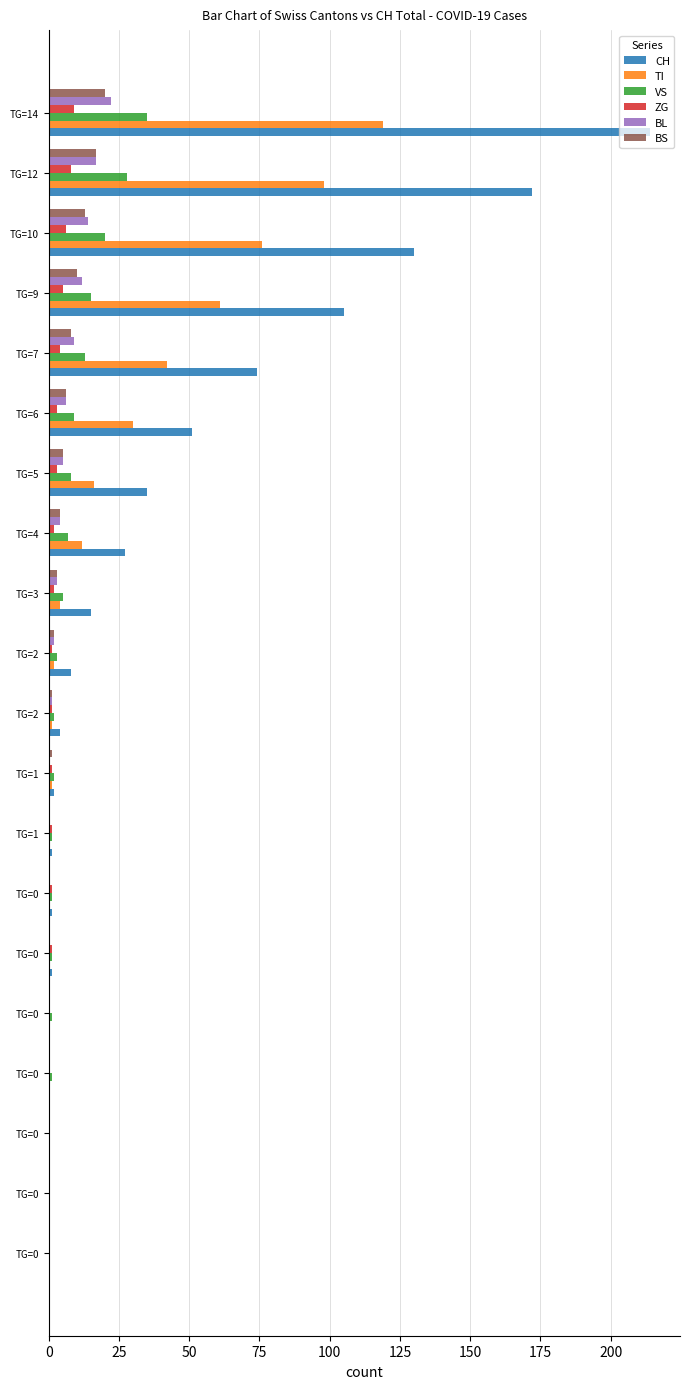

At which label is TI closest to 59?

TG=9